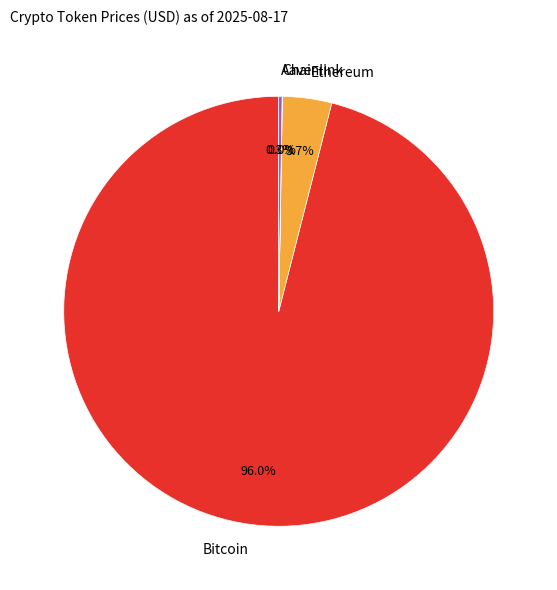

Is there any slice that represents more than half of the pie?

Yes